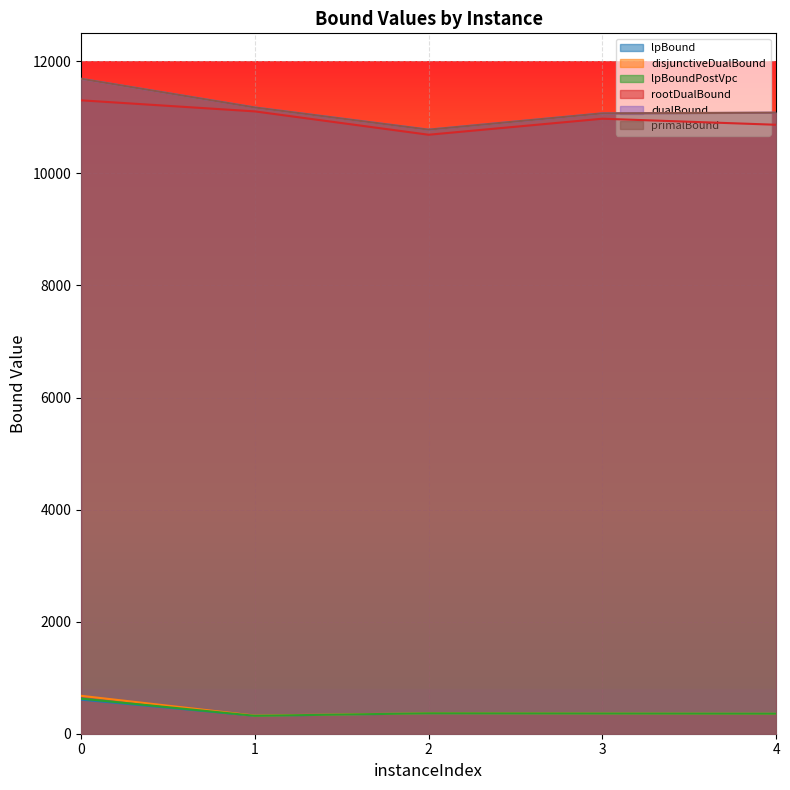

True or false: dualBound has a value of 6879.6 at 2.

False